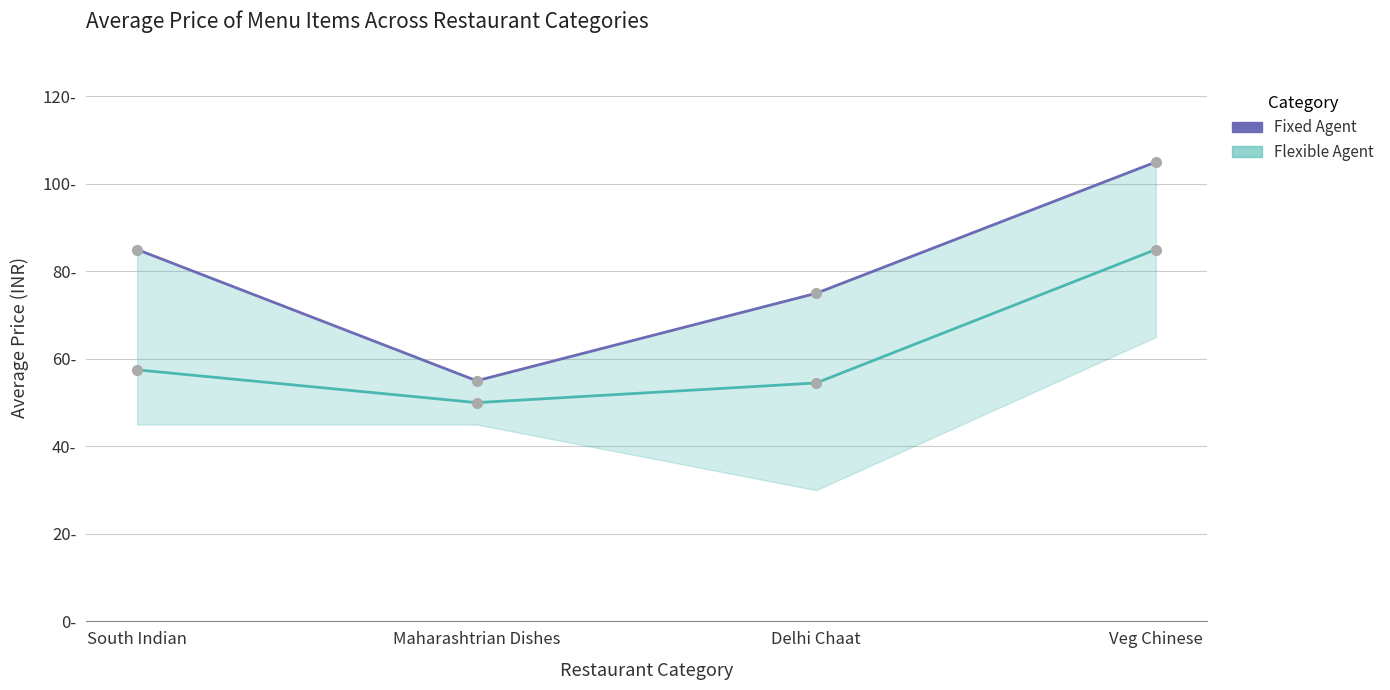

What is the lowest value of the Flexible Agent series?

50.0